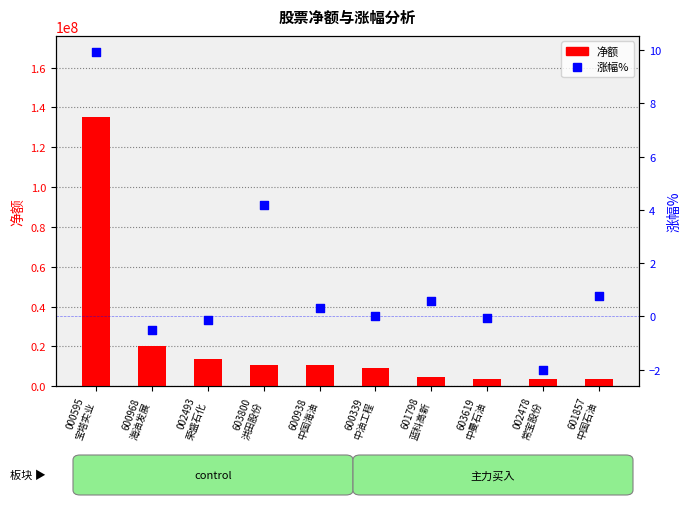

At which category is the sum across all series the highest?

000595
宝塔实业